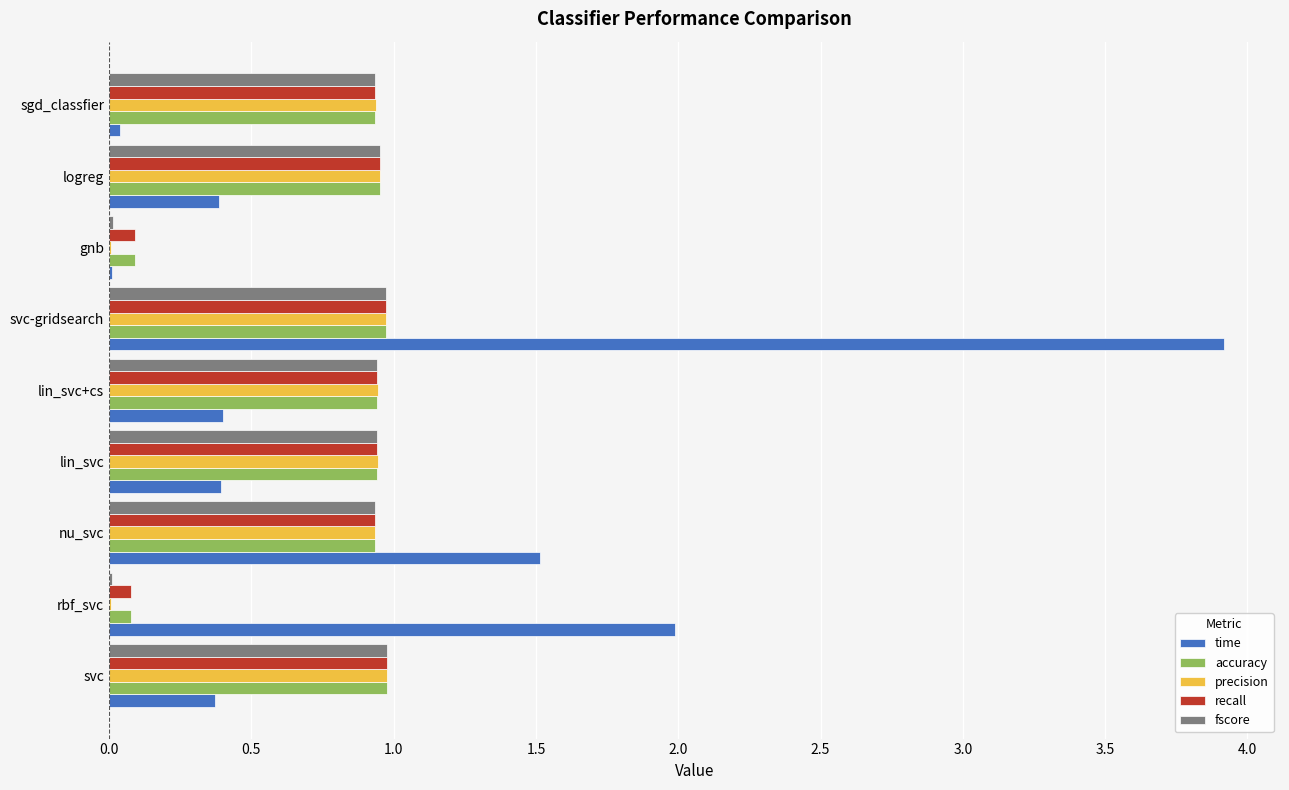

Which series has the largest total across all categories?

time